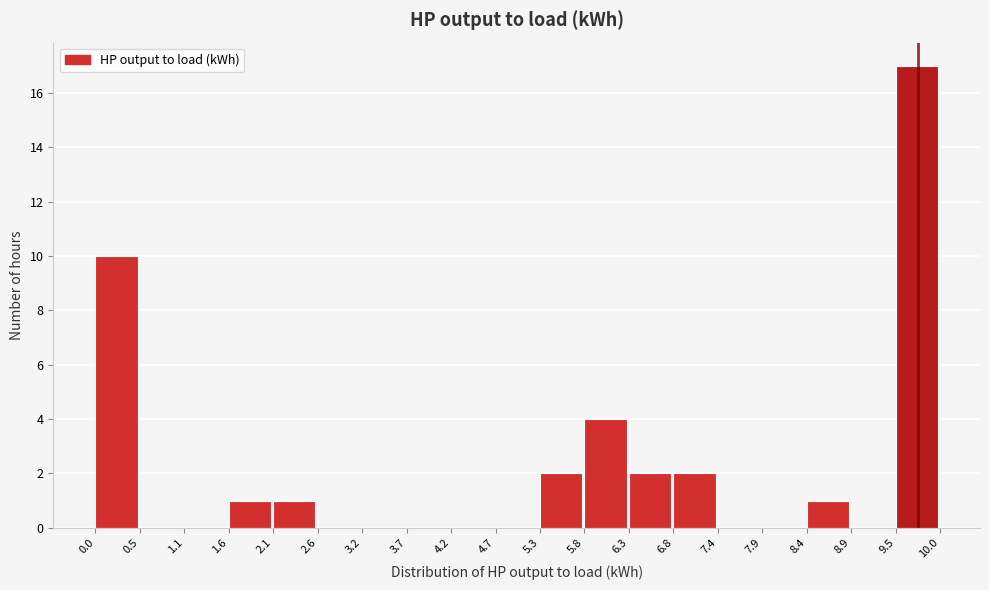

Over which range of the x-axis is the bar tallest?

9.5 to 10.0